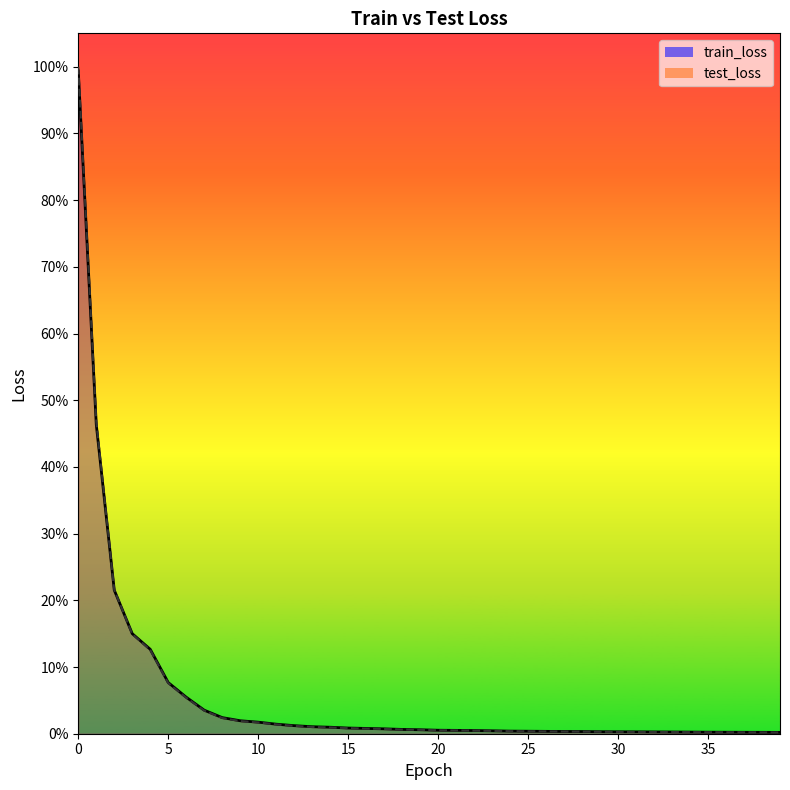

What is the difference between the highest and lowest values at 39?

94.9